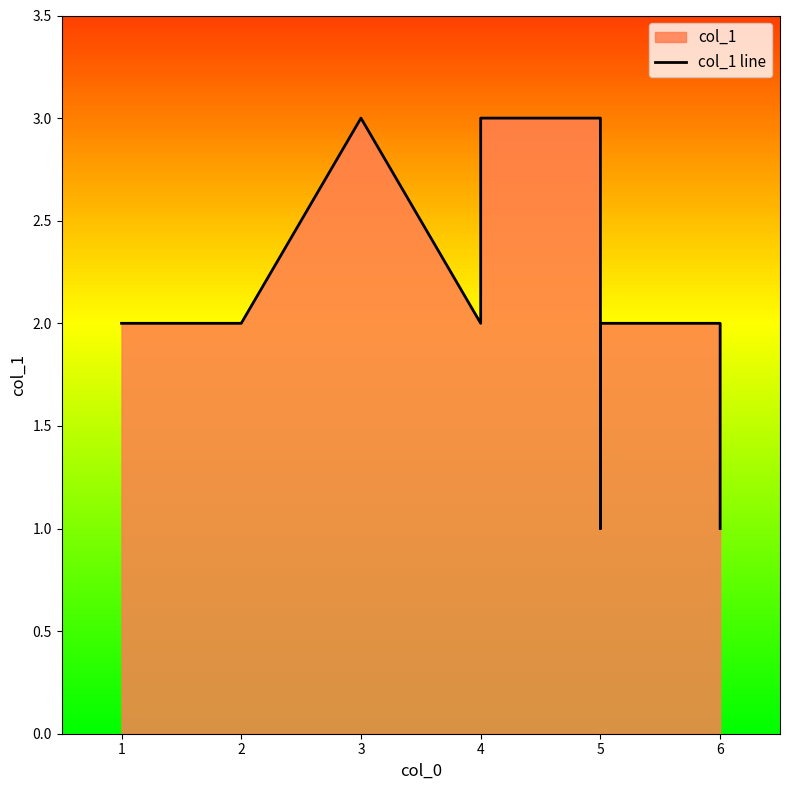

Reading left to right, transcribe all the data shown in this chart.

2	2	3	2	3	3	1	2	2	1